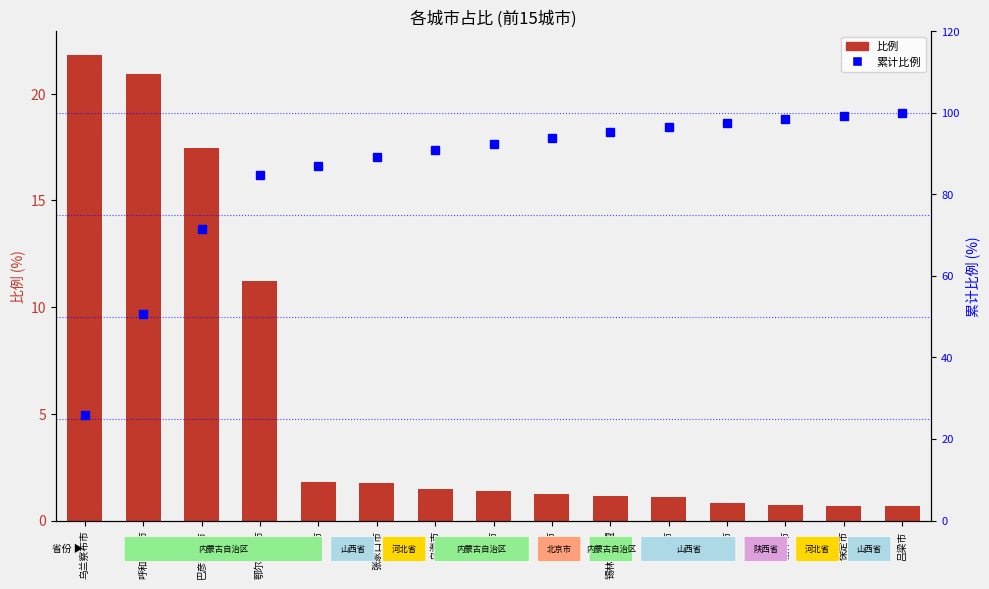

Which category has the highest value across all series?

吕梁市